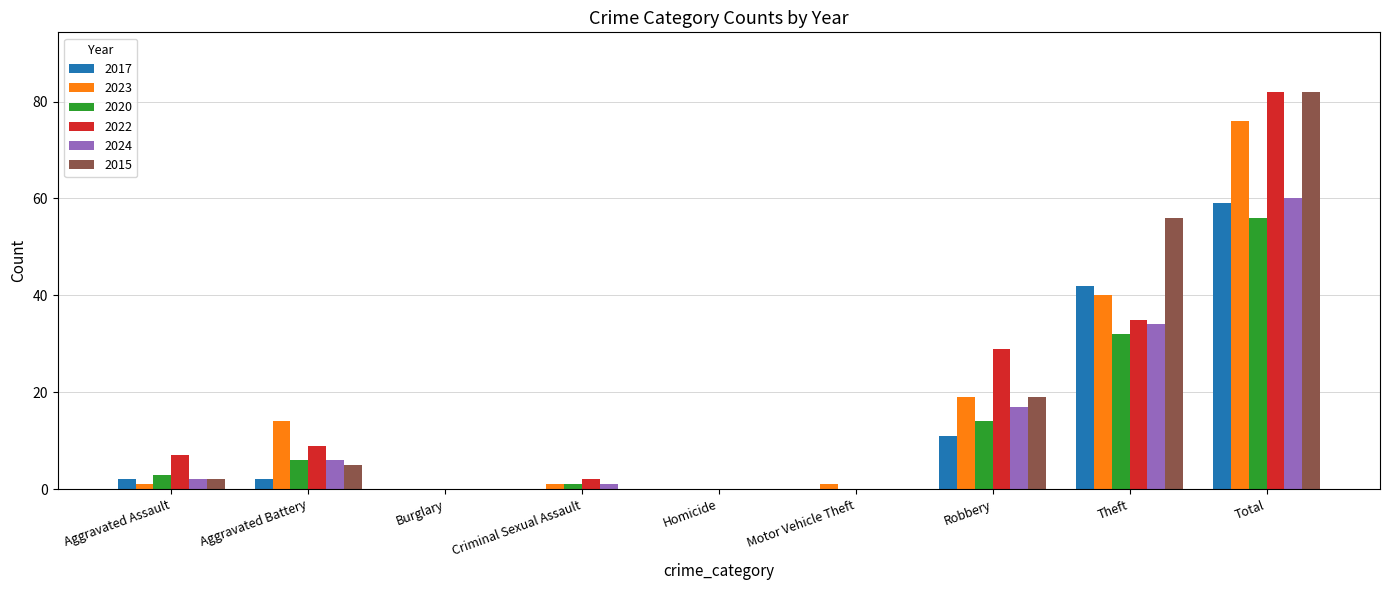

The value of 2020 at Total is 56. True or false?

True